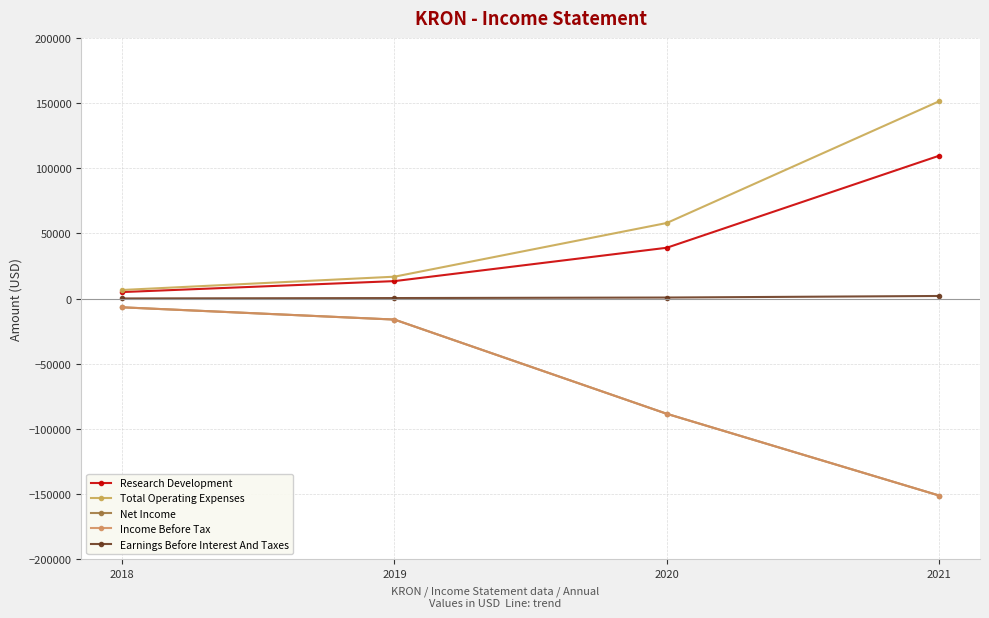

What is the difference between the maximum and minimum values in the Earnings Before Interest And Taxes series?

1900